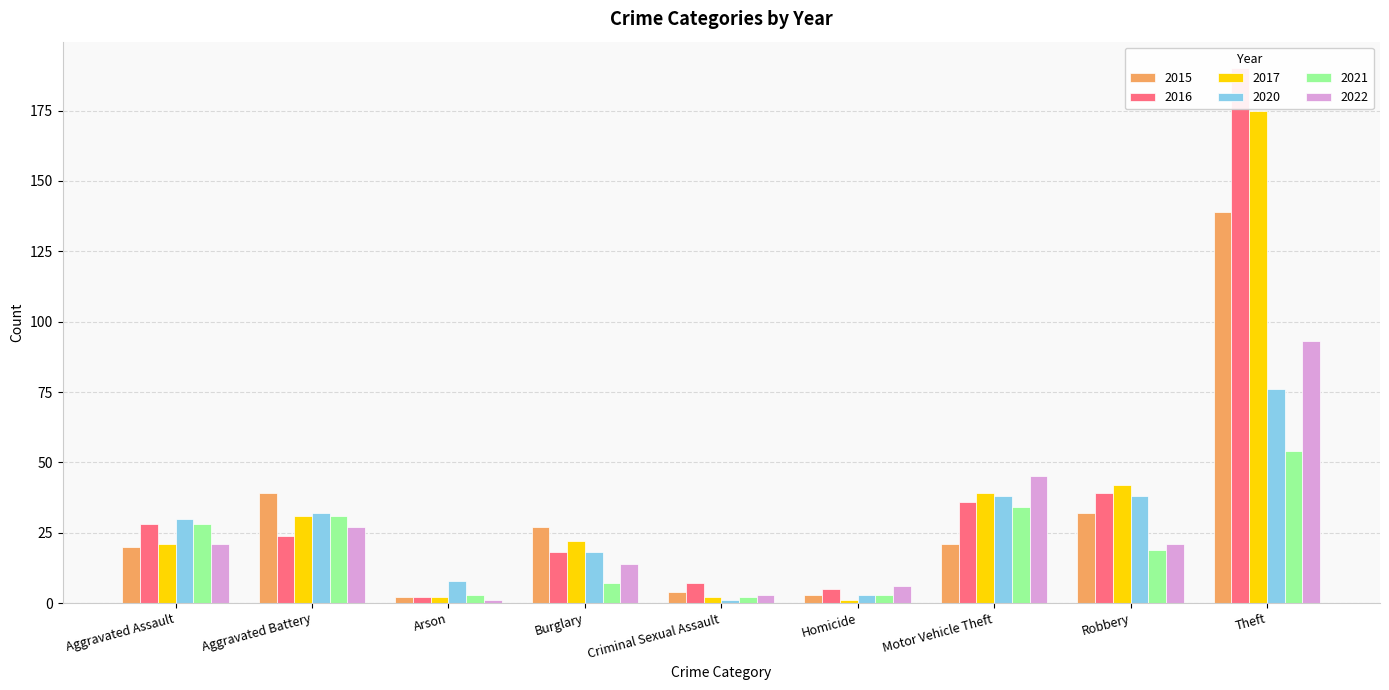

Which series has the largest range (max minus min)?

2016